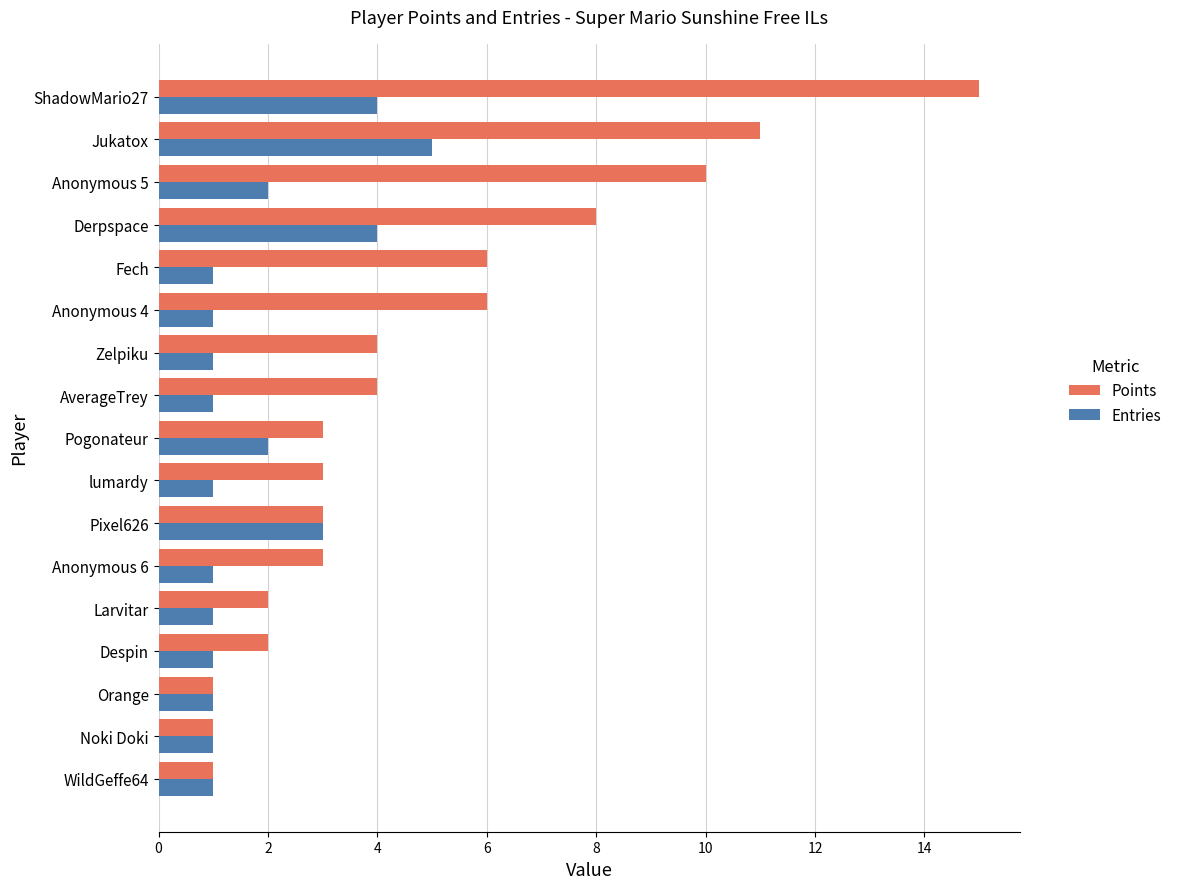

What is the greatest value displayed?

15